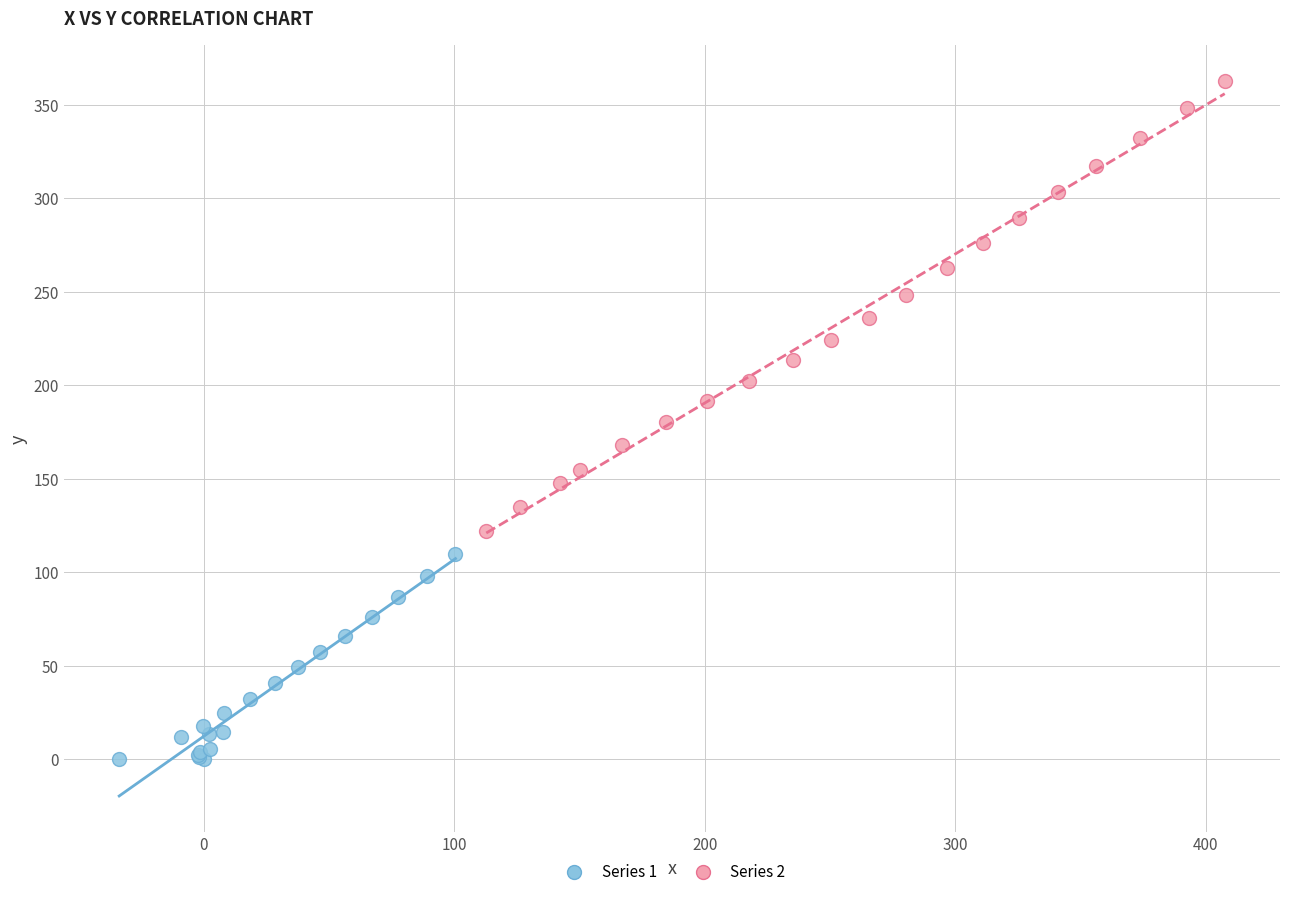

Which series contains the highest Y value?

Series 2